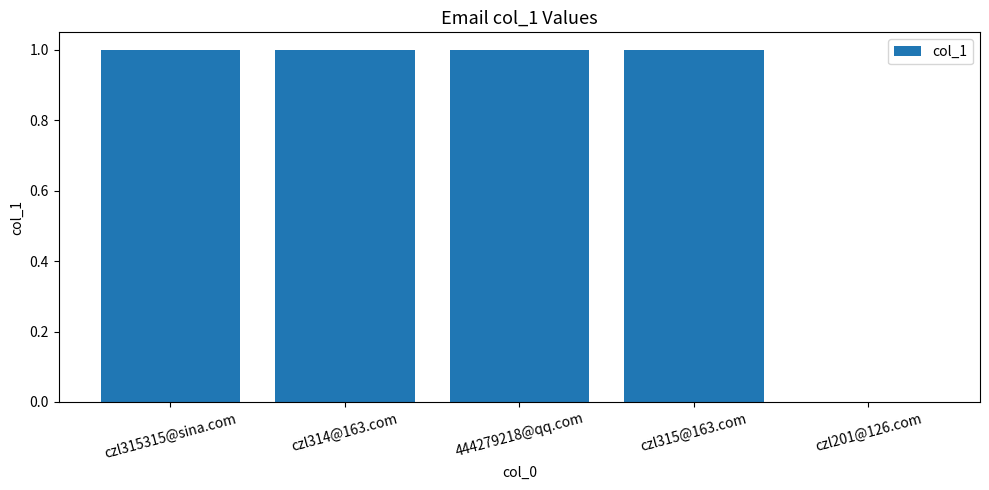

What is the average value?

1